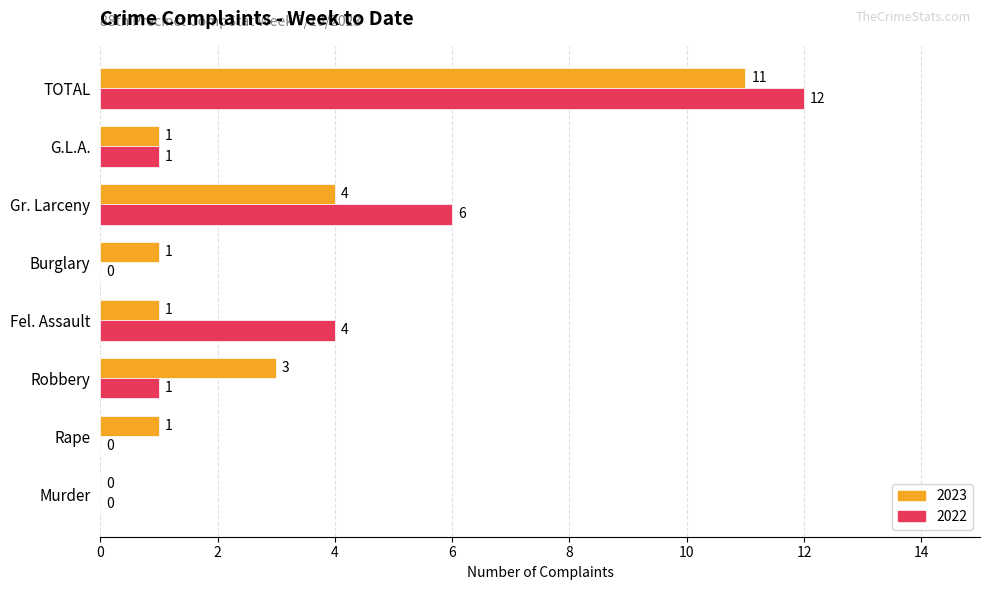

Count the number of data series in this chart.

2